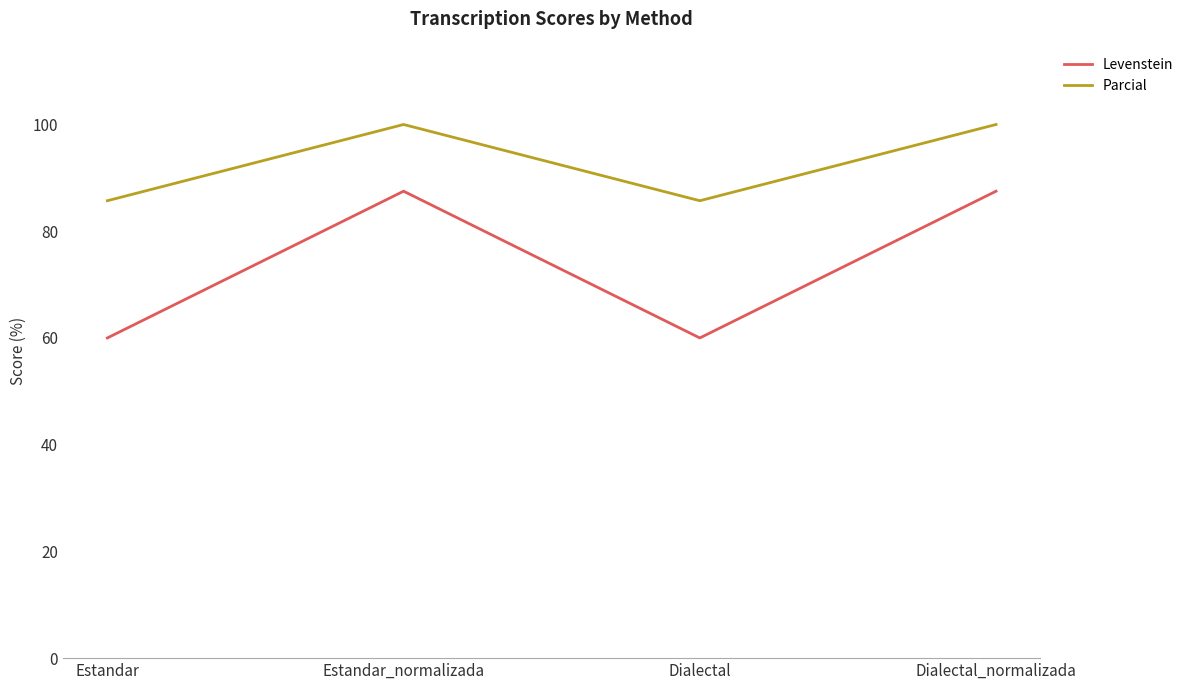

What is the difference between the maximum and minimum values in the Parcial series?

14.3